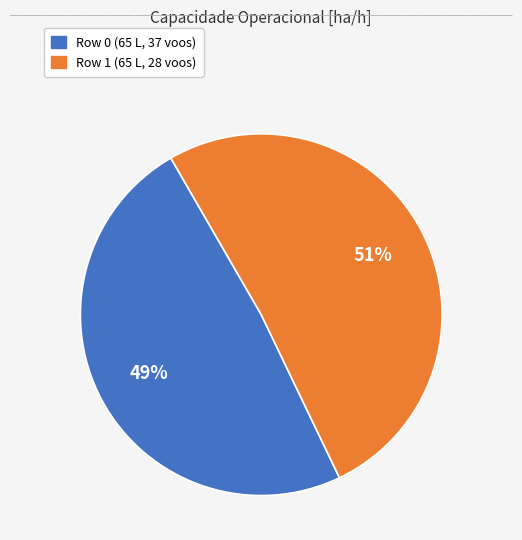

Rank the categories by value from lowest to highest.

Row 0 (65 L, 37 voos), Row 1 (65 L, 28 voos)